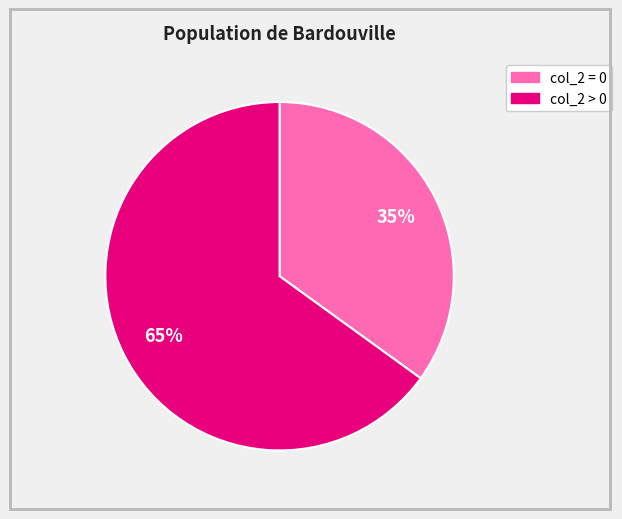

Is there any slice that represents more than half of the pie?

Yes